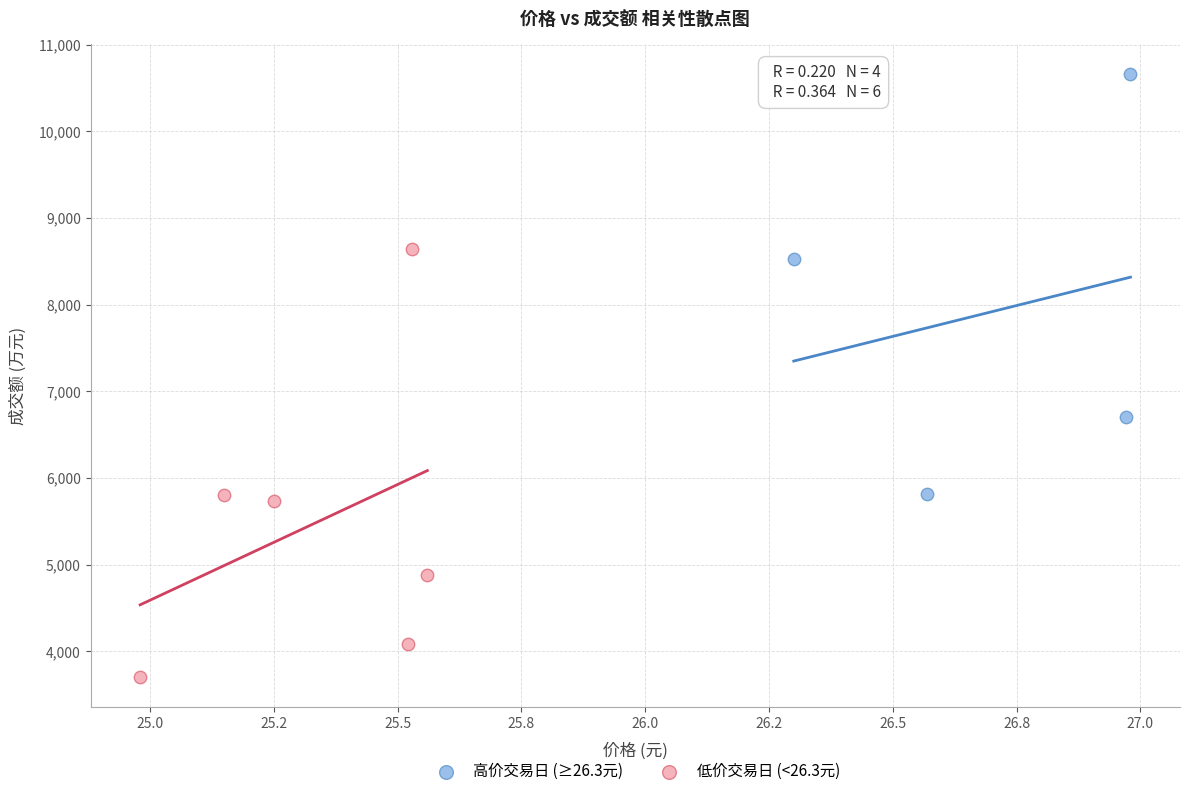

Which series reaches the maximum Y coordinate?

高价交易日 (≥26.3元)